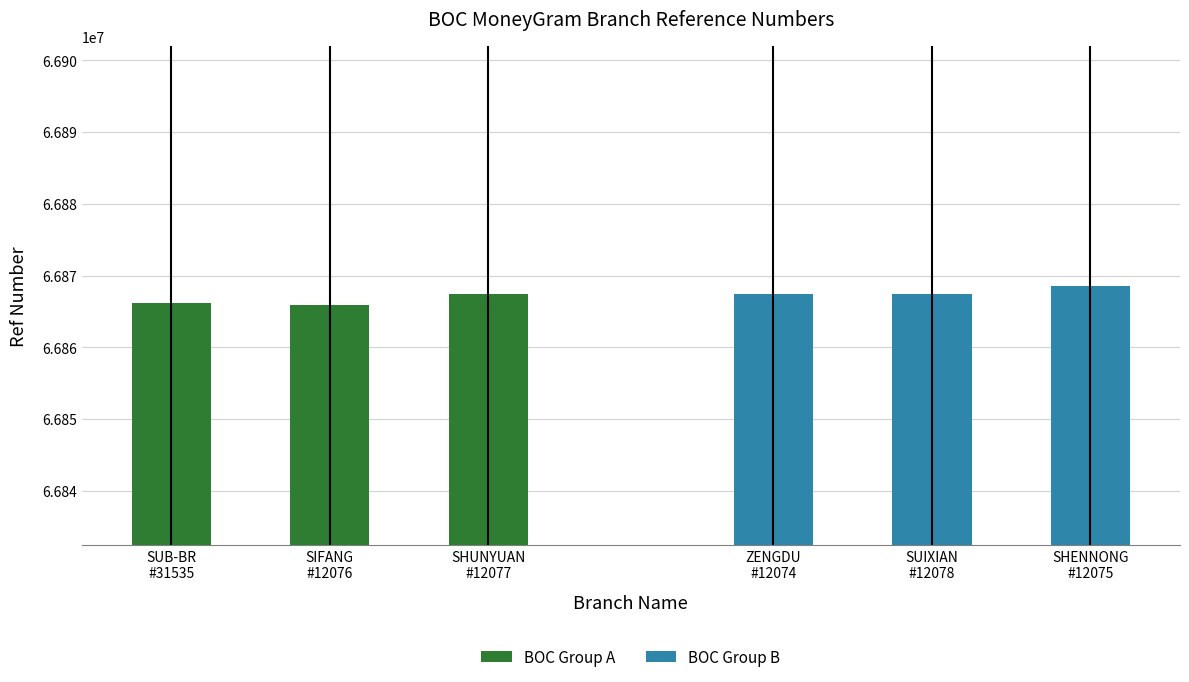

The BOC Group A series shows 119233941 at SIFANG
#12076. True or false?

False